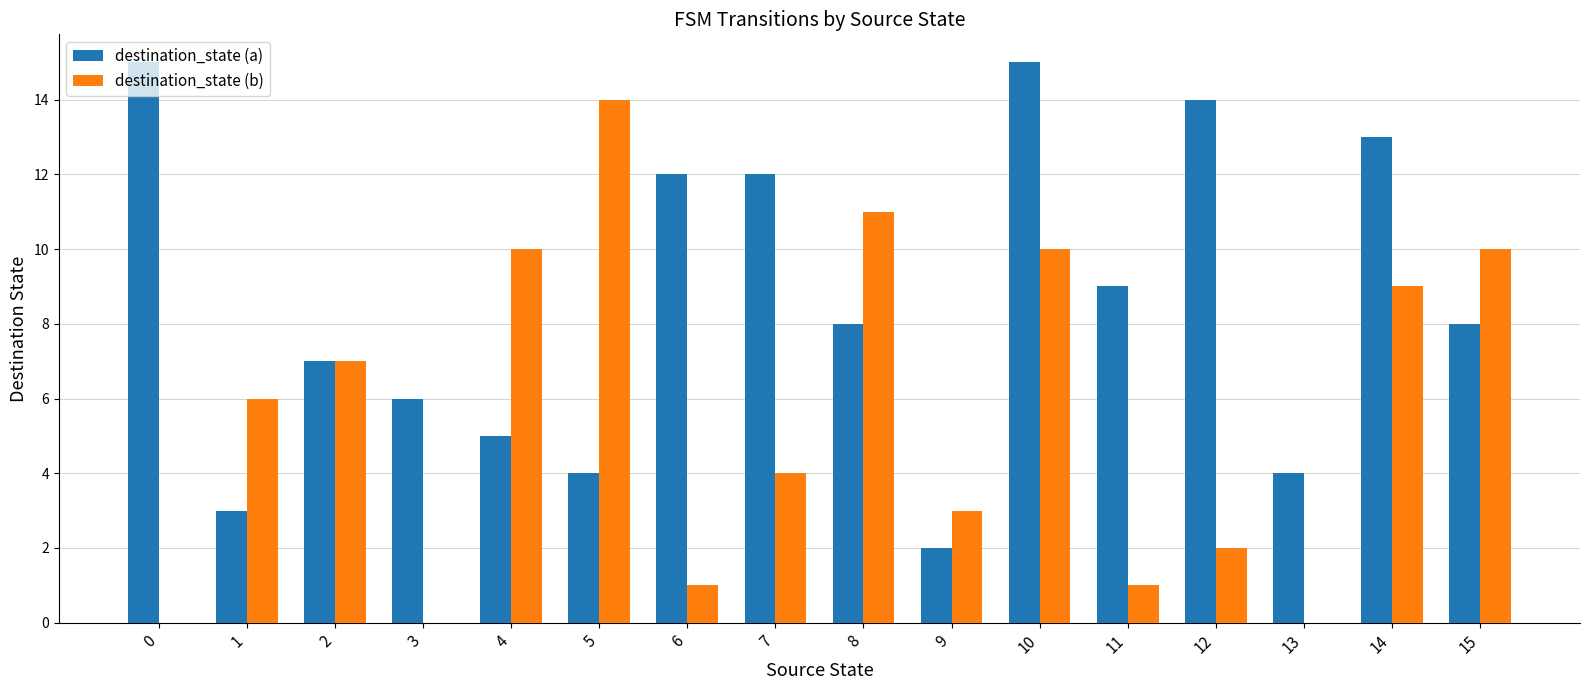

Reading right to left, transcribe all the data shown in this chart.

destination_state (a): 15=8	14=13	13=4	12=14	11=9	10=15	9=2	8=8	7=12	6=12	5=4	4=5	3=6	2=7	1=3	0=15
destination_state (b): 15=10	14=9	13=0	12=2	11=1	10=10	9=3	8=11	7=4	6=1	5=14	4=10	3=0	2=7	1=6	0=0